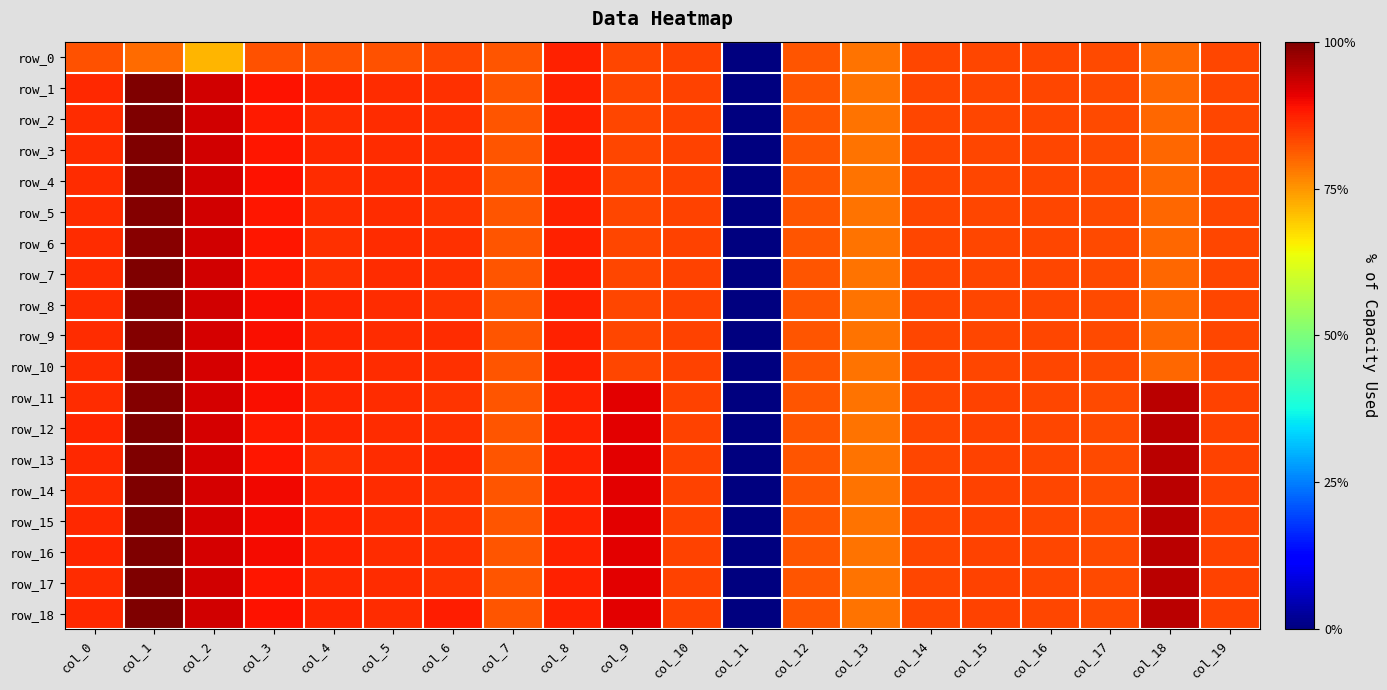

What is the average value of the row_6 series?

-0.2